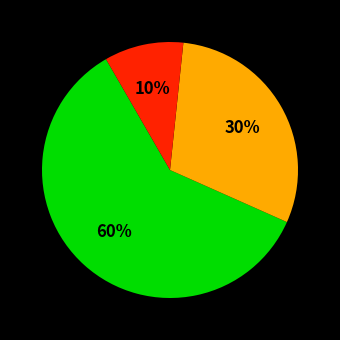

To the nearest percent, what is the average slice percentage?

33%